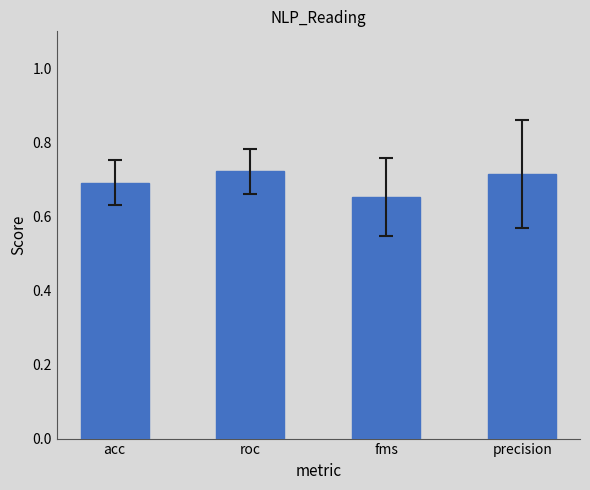

What is the difference between the maximum and minimum values?

0.1